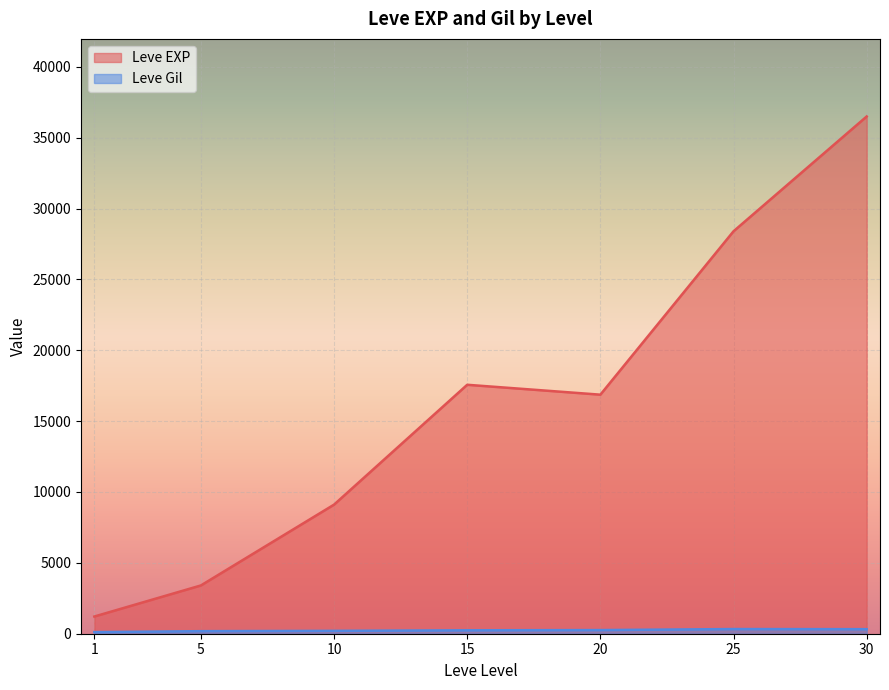

Which series has the widest spread of values?

Leve EXP